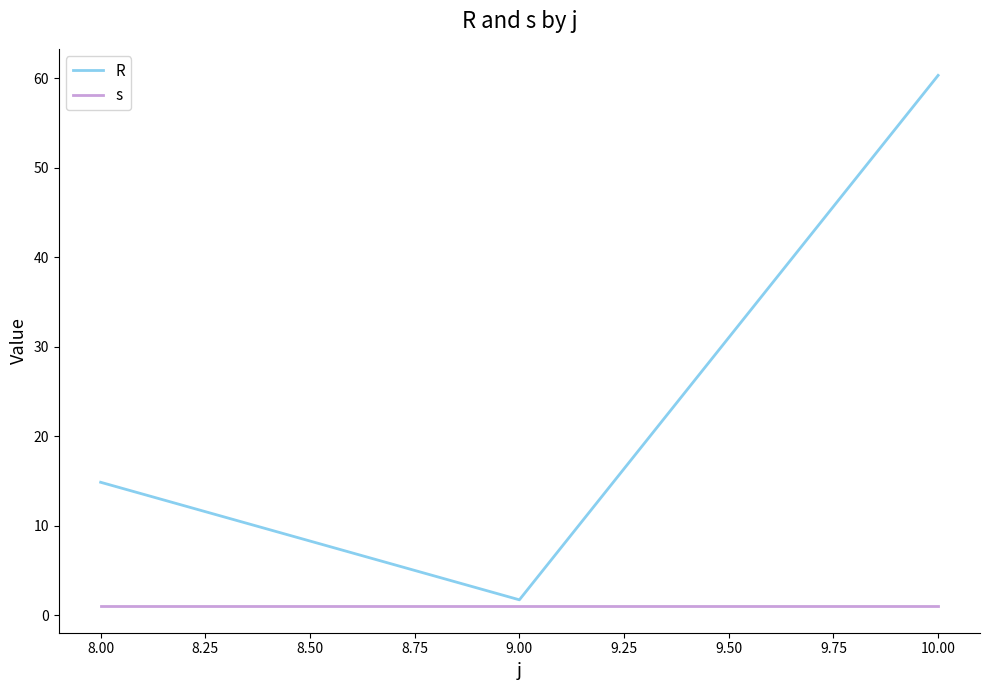

What is the greatest value displayed?

60.3